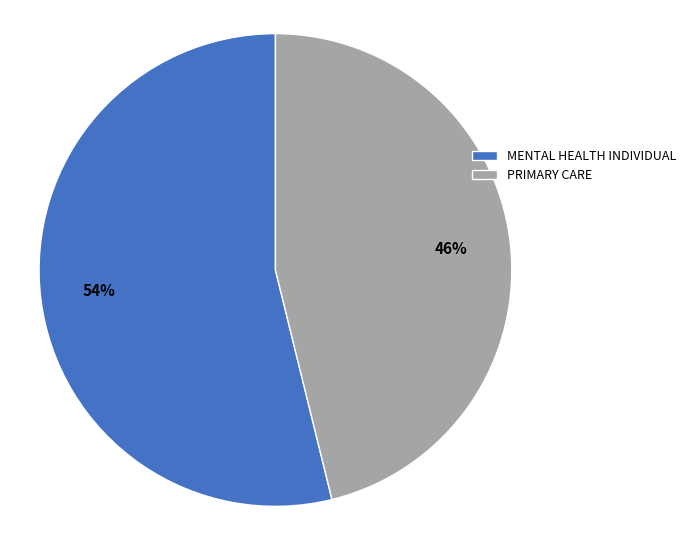

Combined, do PRIMARY CARE and MENTAL HEALTH INDIVIDUAL account for over 50%?

Yes